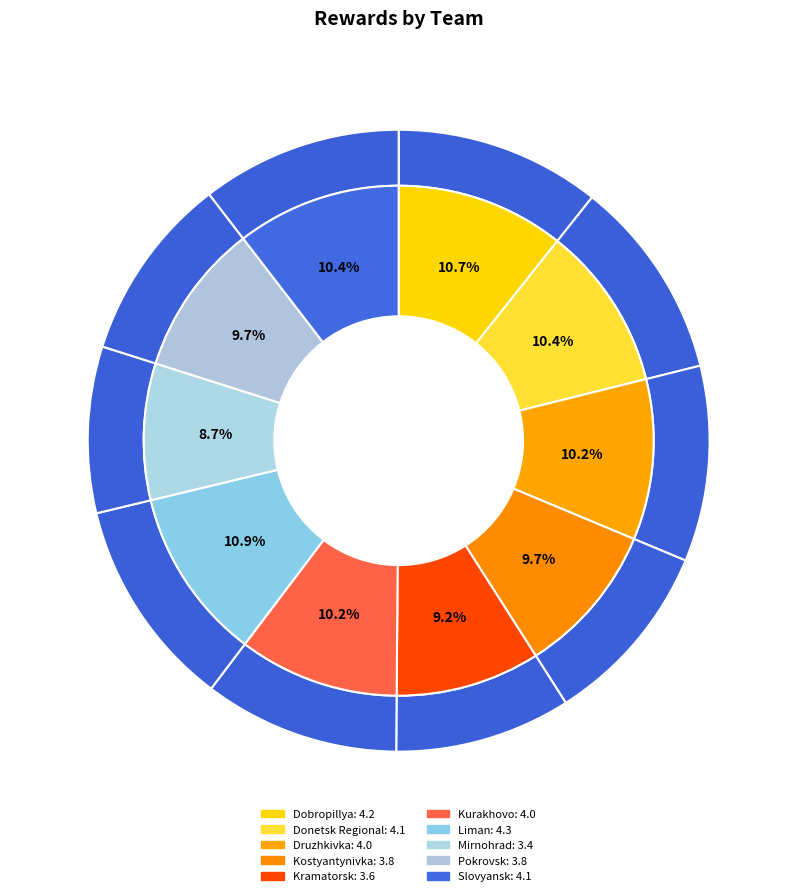

Is Kurakhovo the majority of the pie?

No